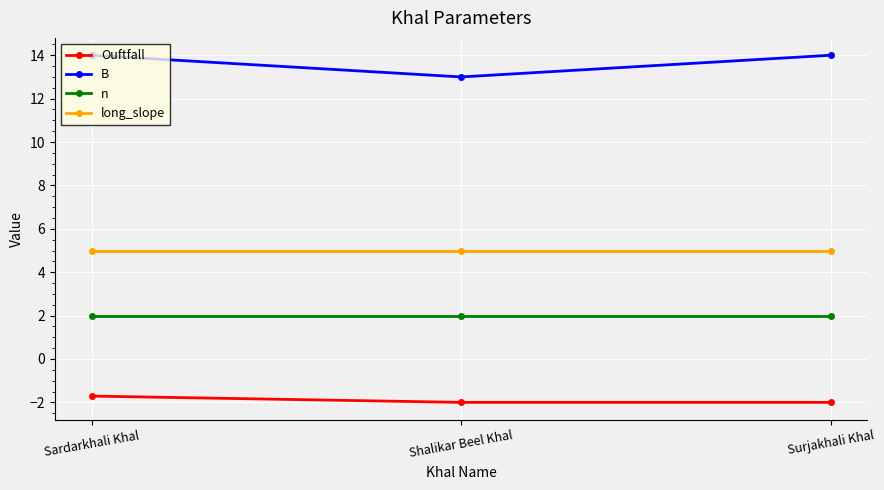

Does the chart have visible grid lines?

Yes